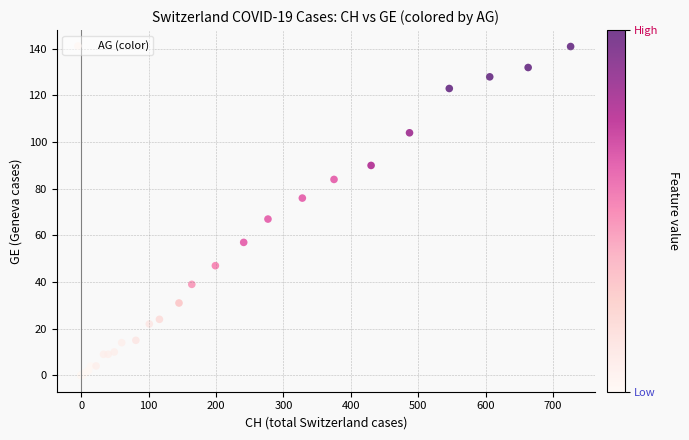

What Y value in the scatter plot is closest to 70?

67